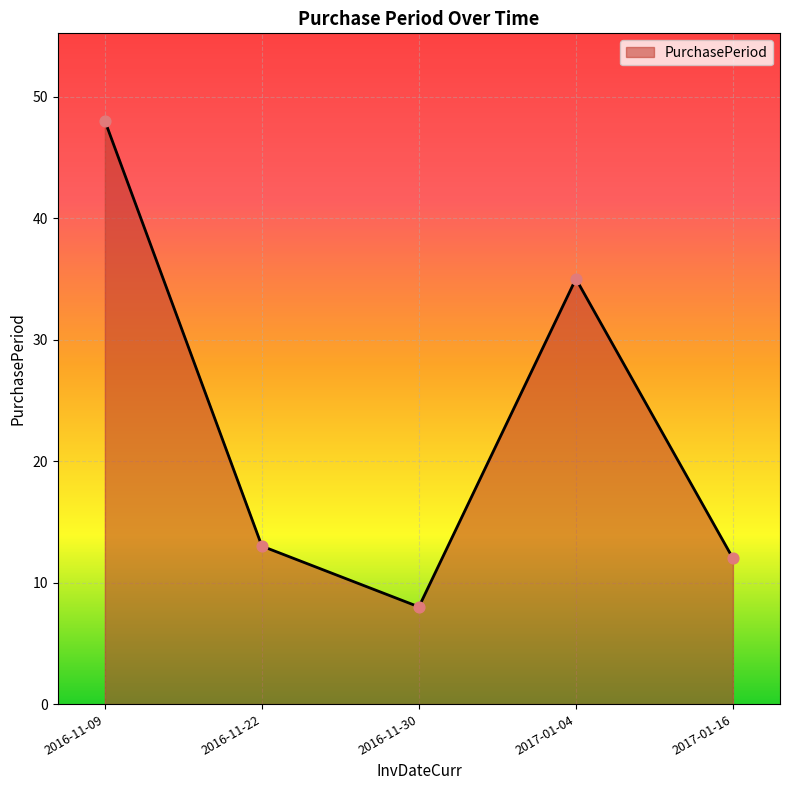

Between 2016-11-09 and 2017-01-16, which is larger?

2016-11-09